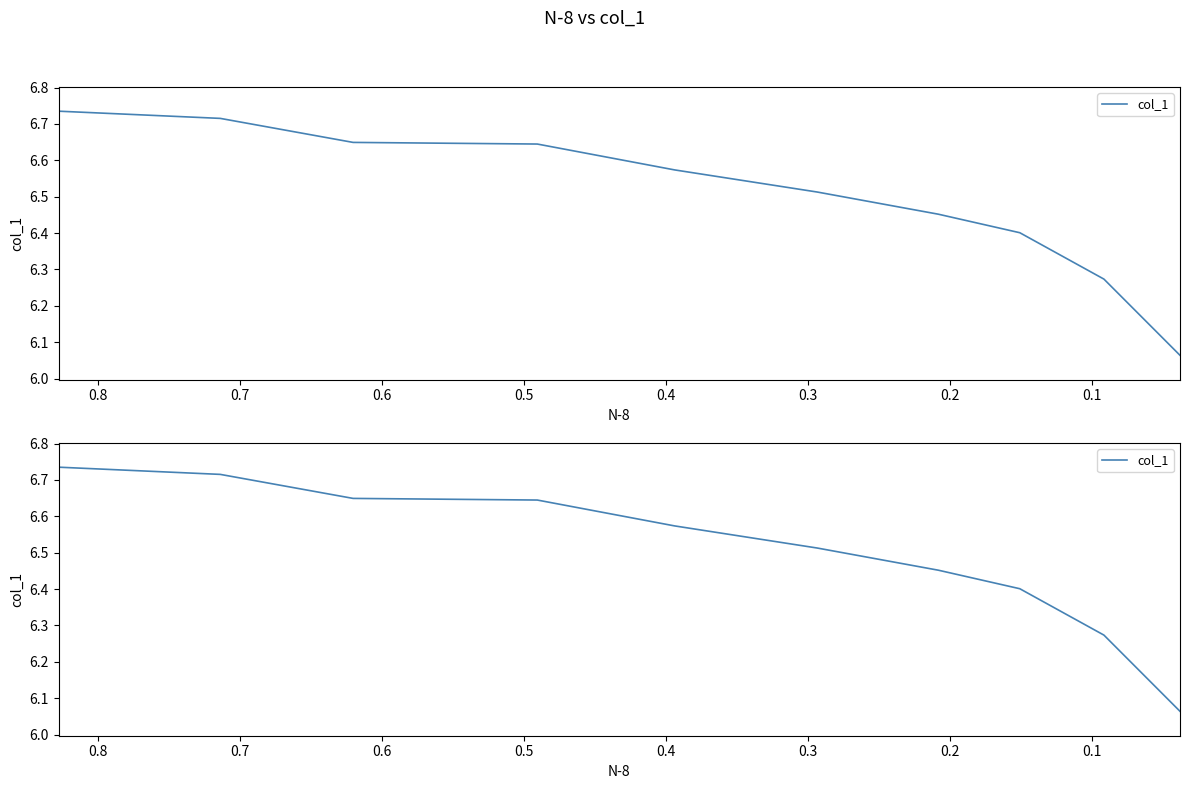

Is this an area chart (filled region under the line)?

No